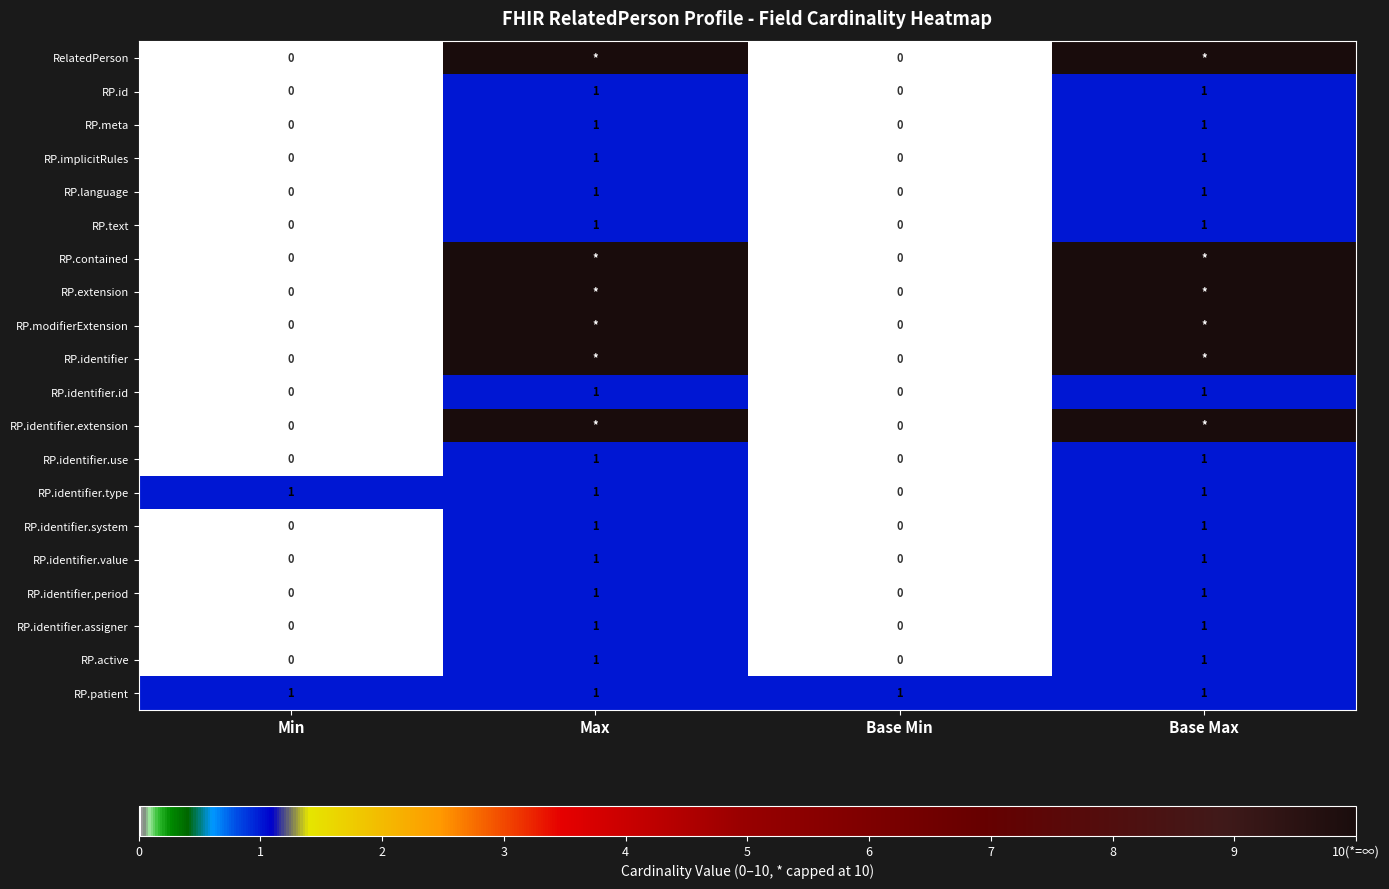

True or false: RP.id has a value of 0 at Base Max.

False